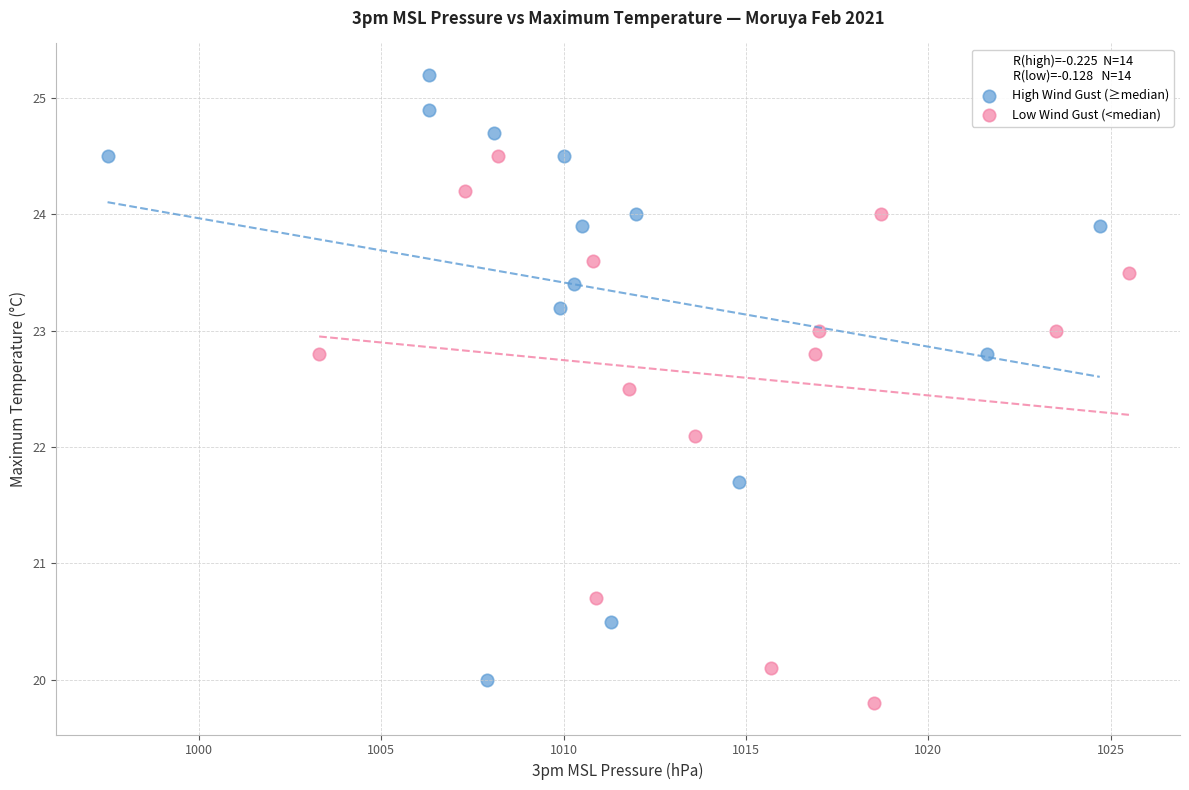

Which series reaches the maximum Y coordinate?

High Wind Gust (≥median)